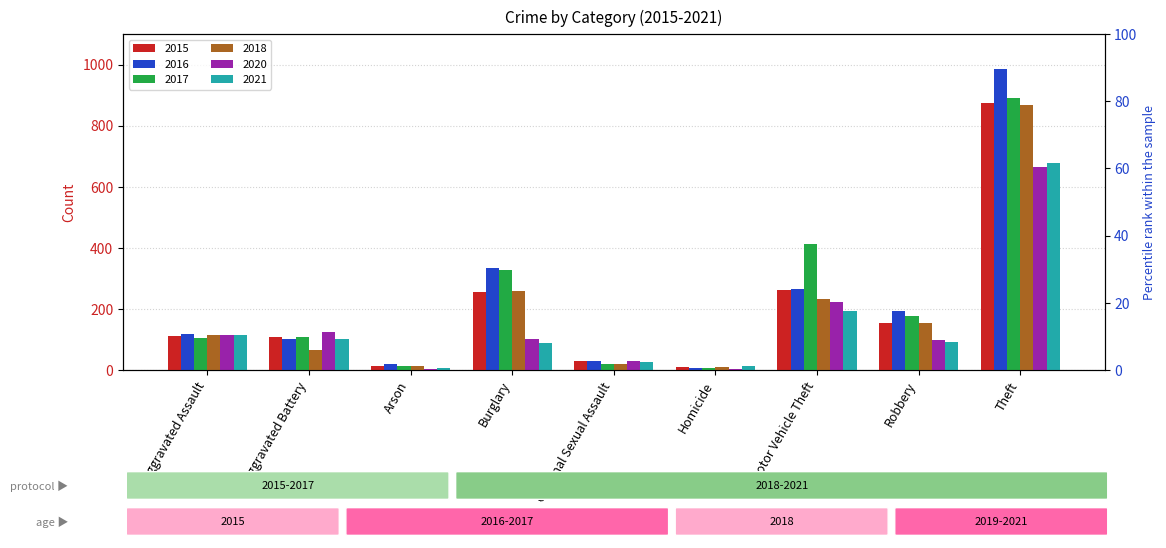

What is the smallest value displayed?

2